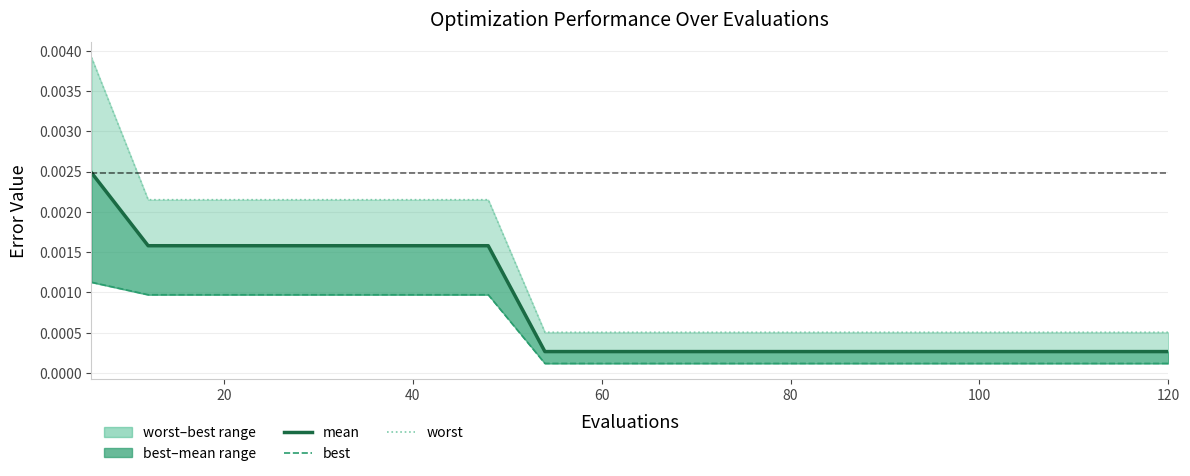

At how many categories does at least one series exceed 0?

20